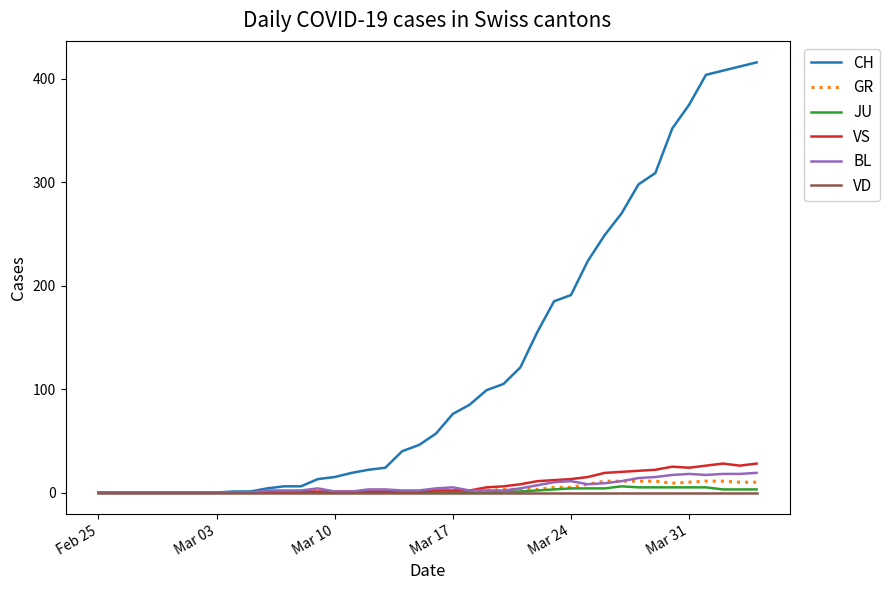

Does the chart have visible grid lines?

No